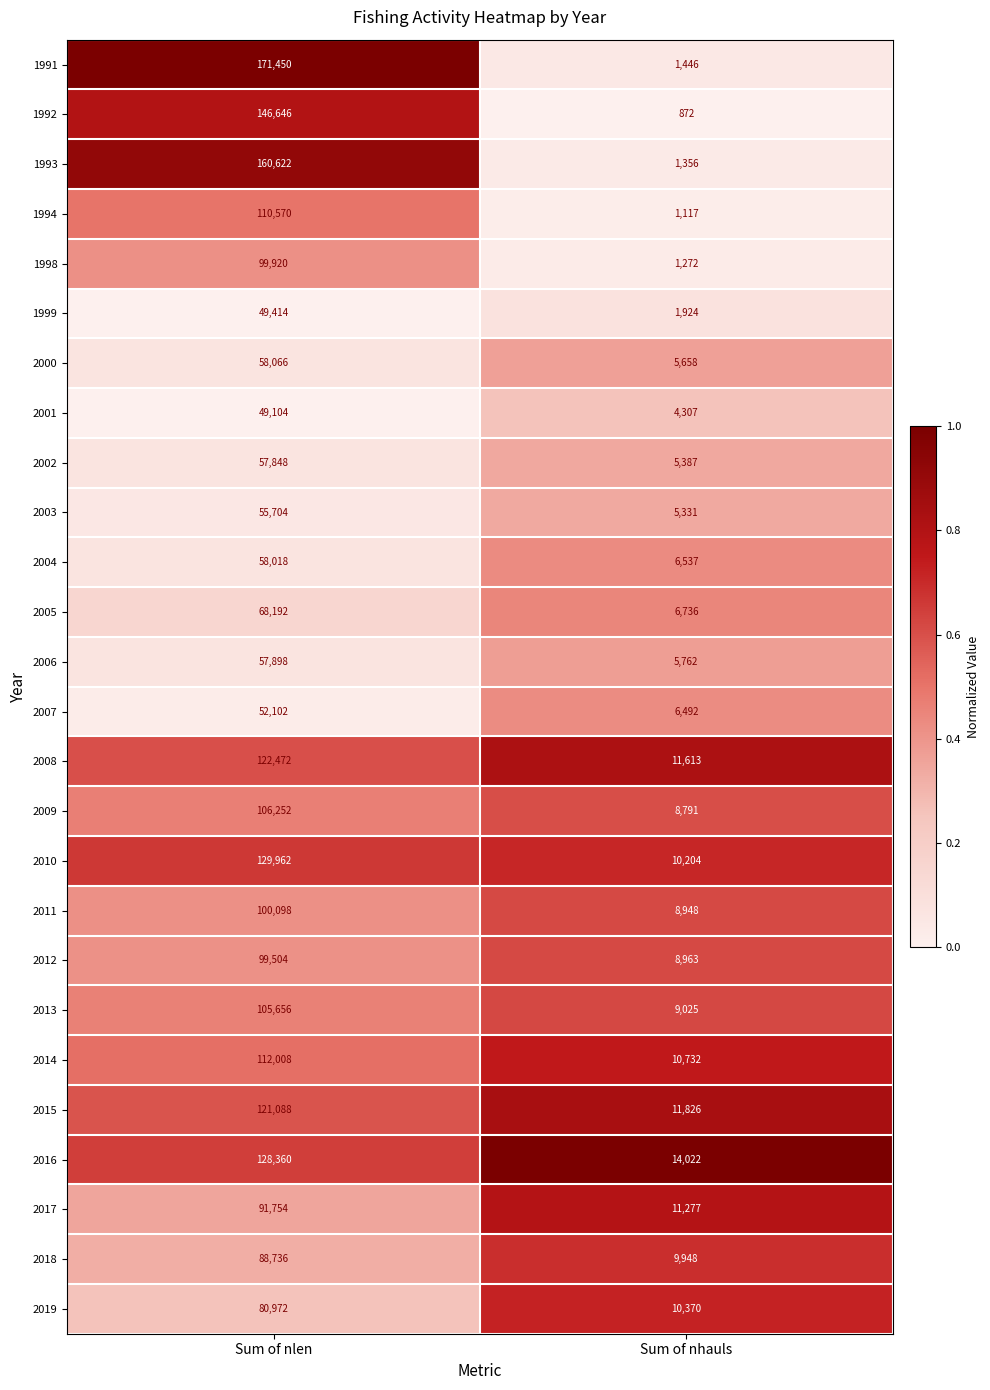

What is the maximum value shown in the chart?

171450